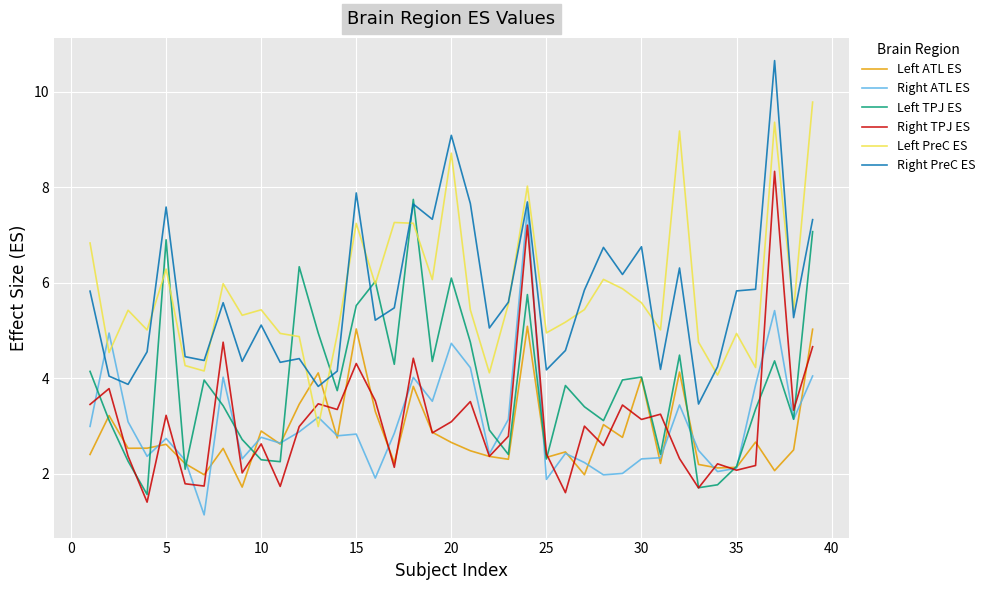

True or false: Right TPJ ES and Right PreC ES intersect in this chart.

False